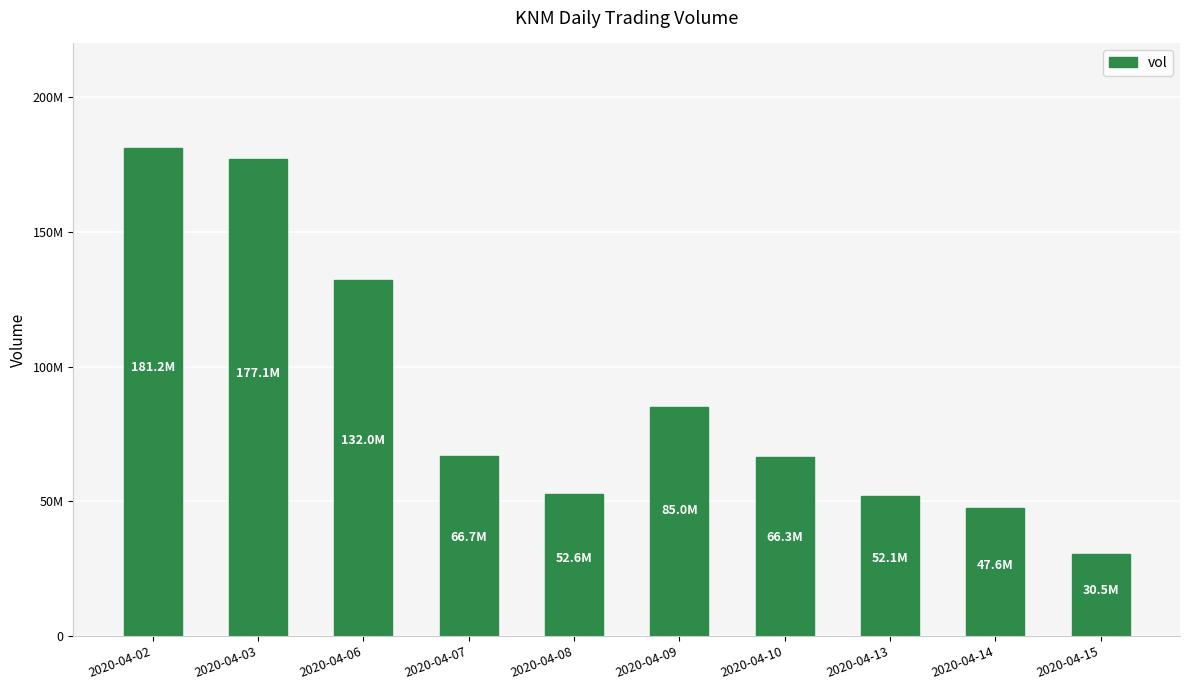

The chart shows a value of 181195100 at 2020-04-02. True or false?

True